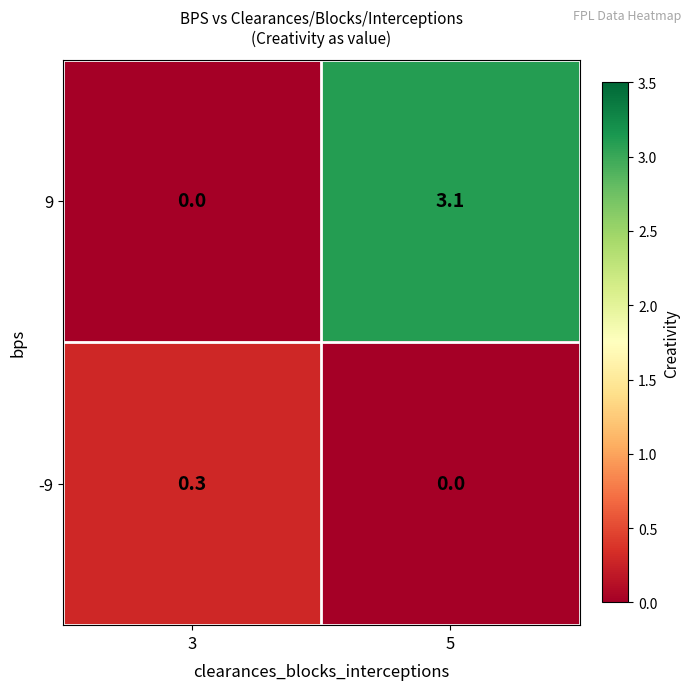

Count the number of data series in this chart.

2